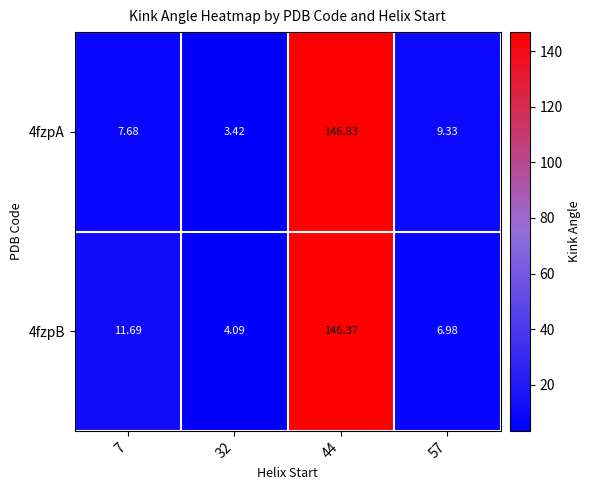

What is the difference between the highest and lowest values at 32?

0.7